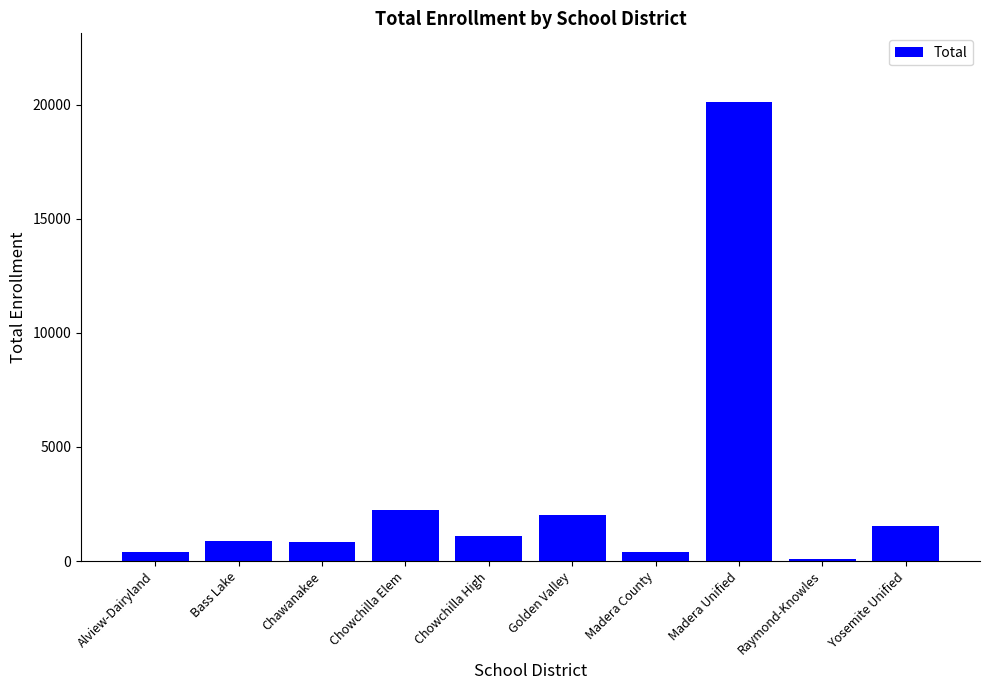

Between Madera Unified and Alview-Dairyland, which is larger?

Madera Unified